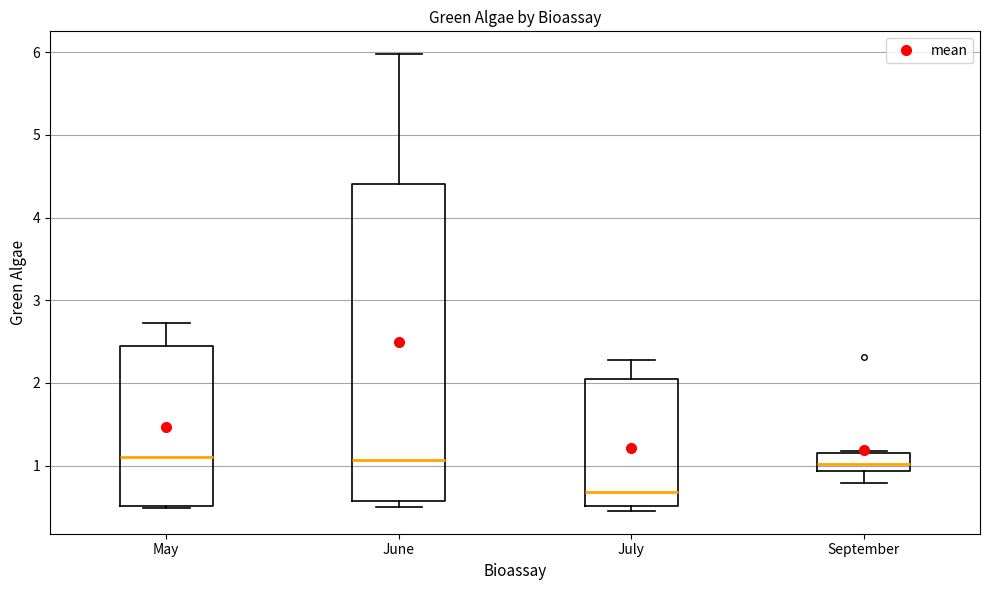

Comparing the boxes themselves (not the whiskers), which one is the tallest?

June